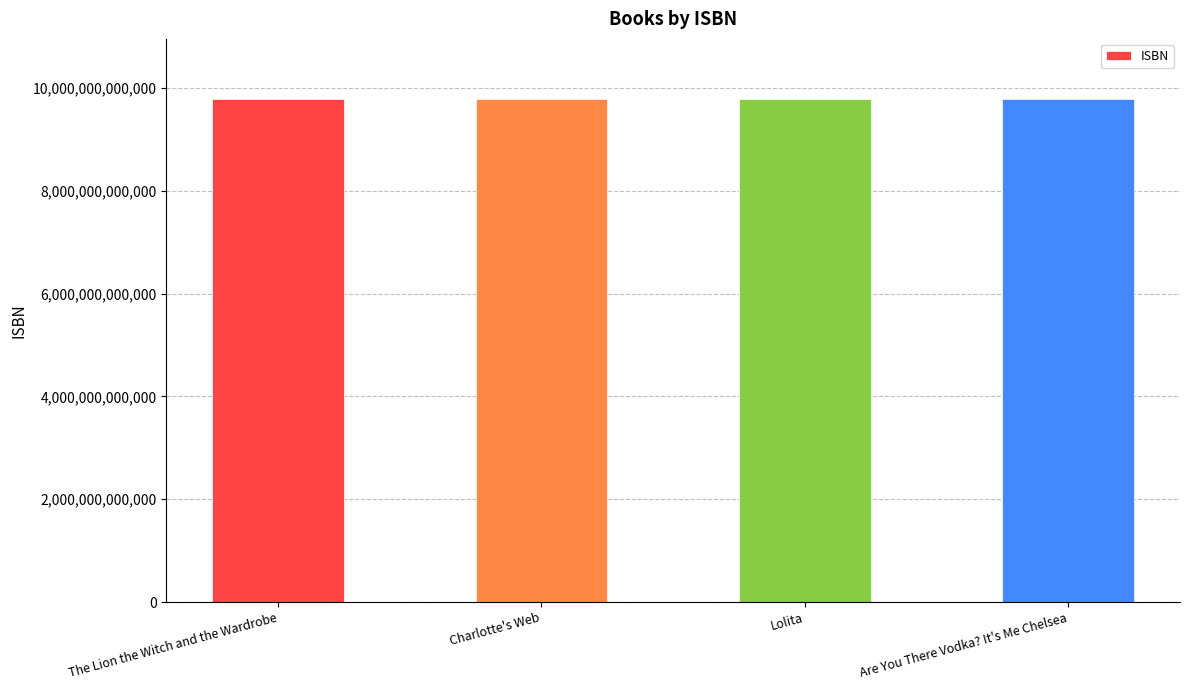

What is the value of the 2nd bar from the left?

9780064400558